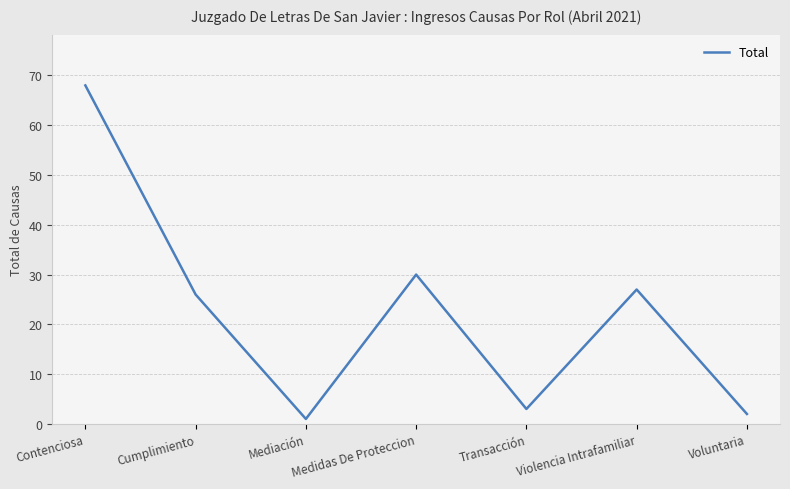

What is the minimum value shown in the chart?

1